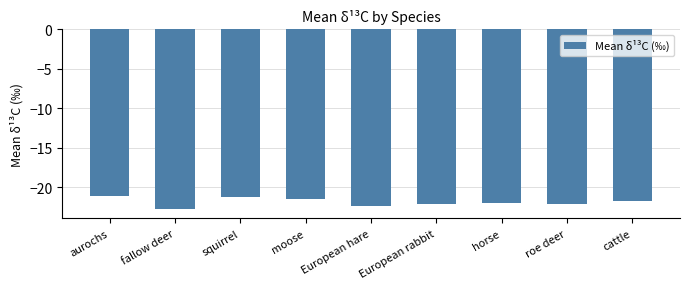

What position from the left is European rabbit?

6